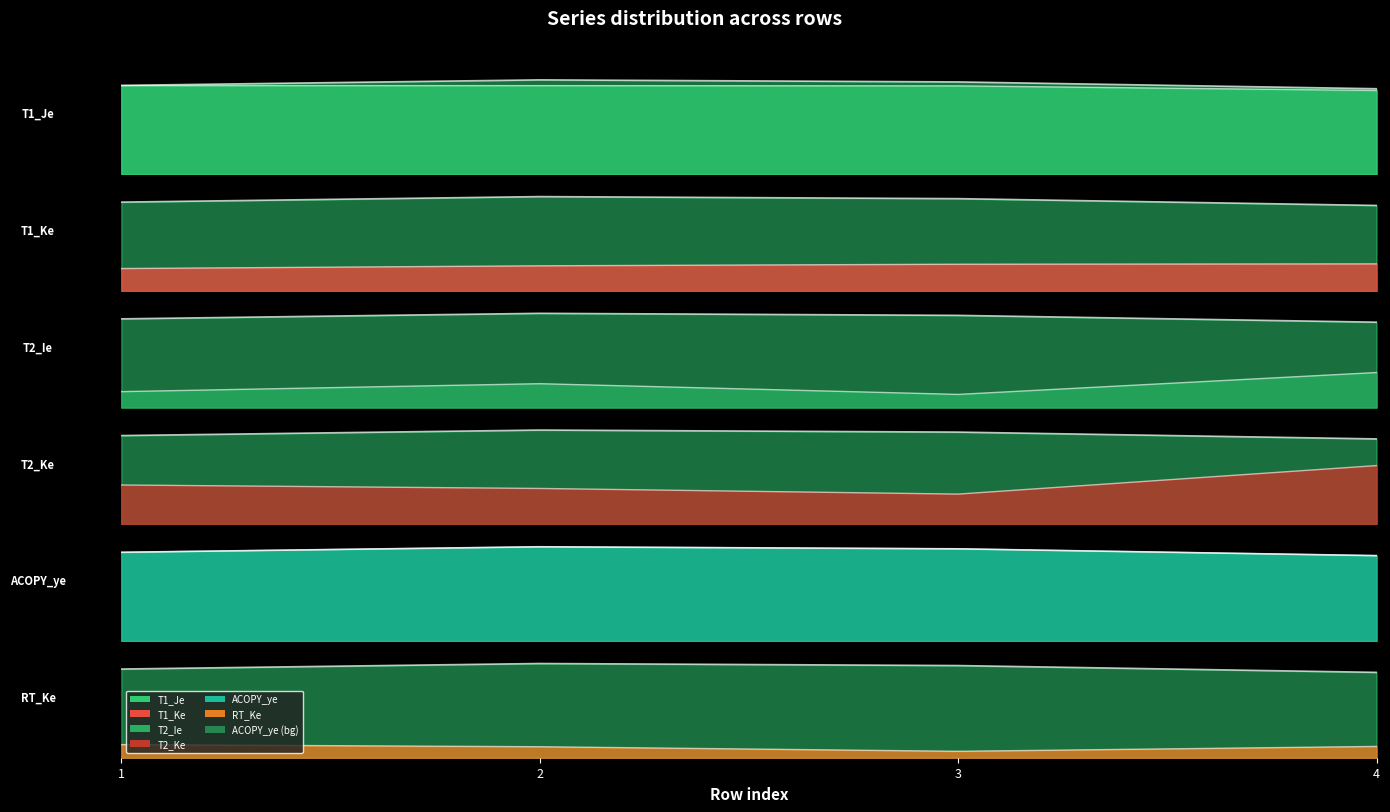

At 2, list the series in order from largest to smallest.

ACOPY_ye, T1_Je, T2_Ke, T1_Ke, T2_Ie, RT_Ke